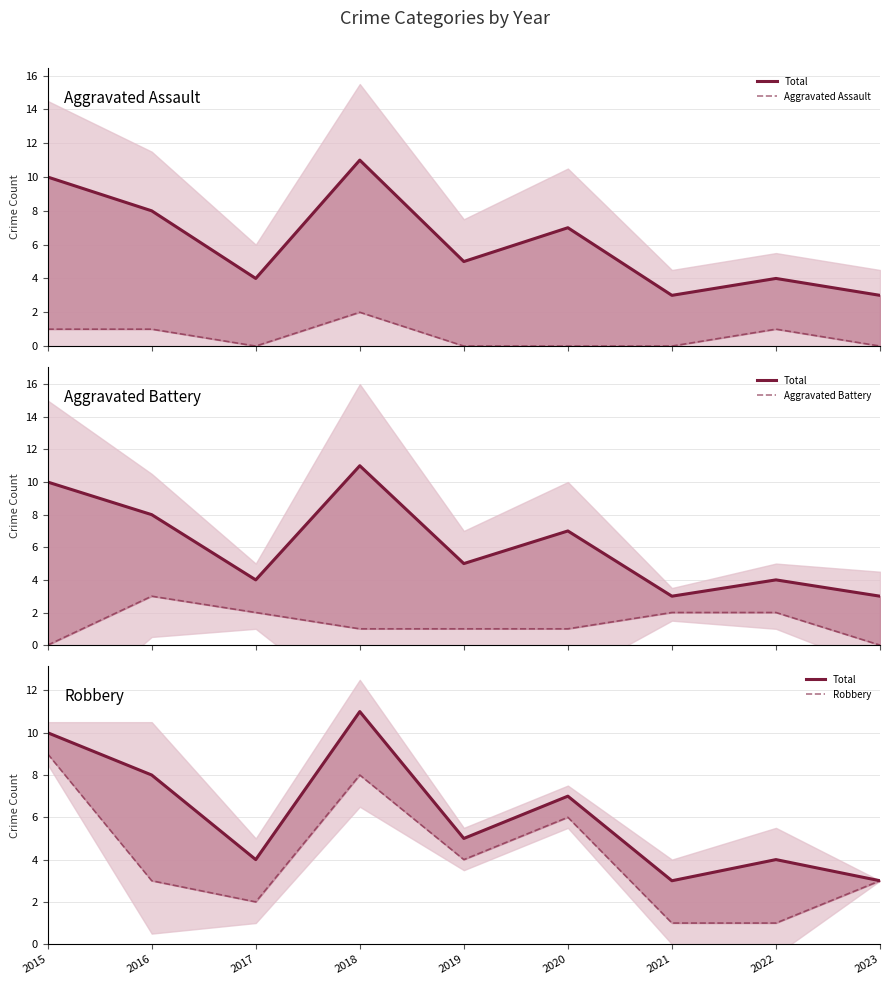

Which category has the highest value across all series?

2018